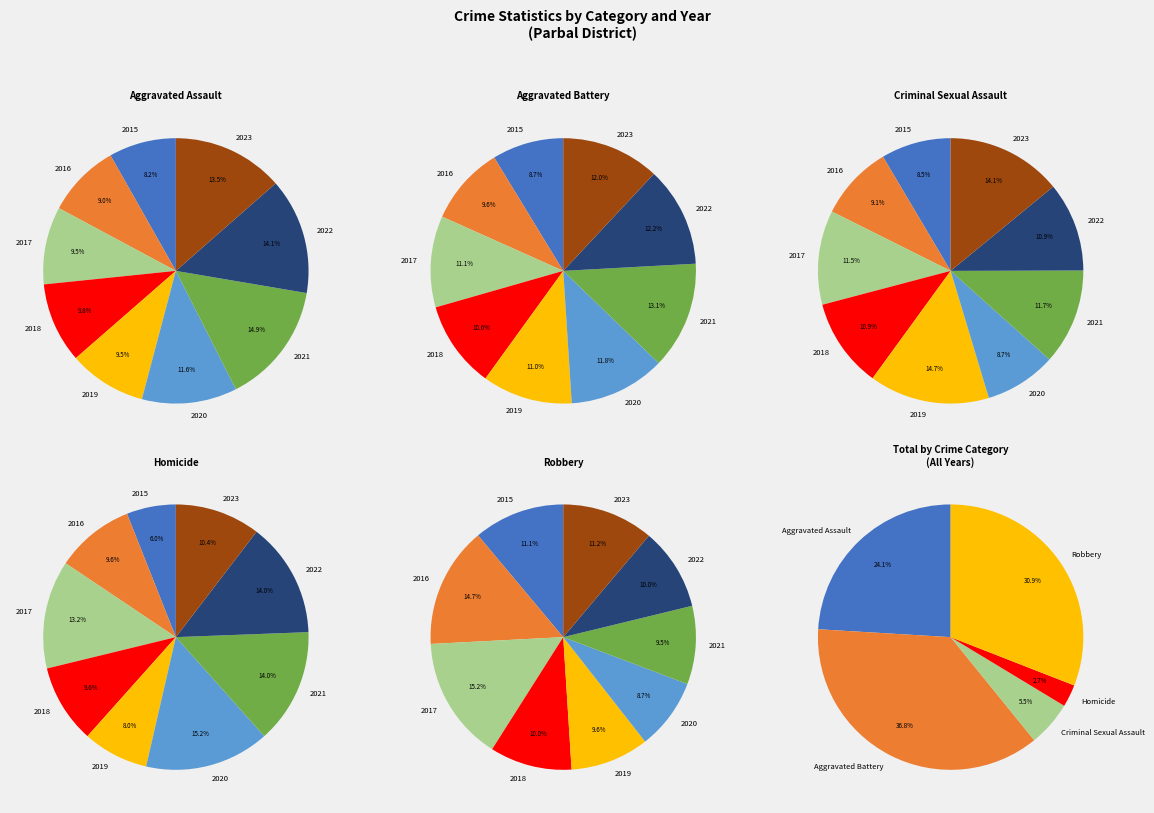

Do 2018 and 2017 together represent more than half of the pie?

No